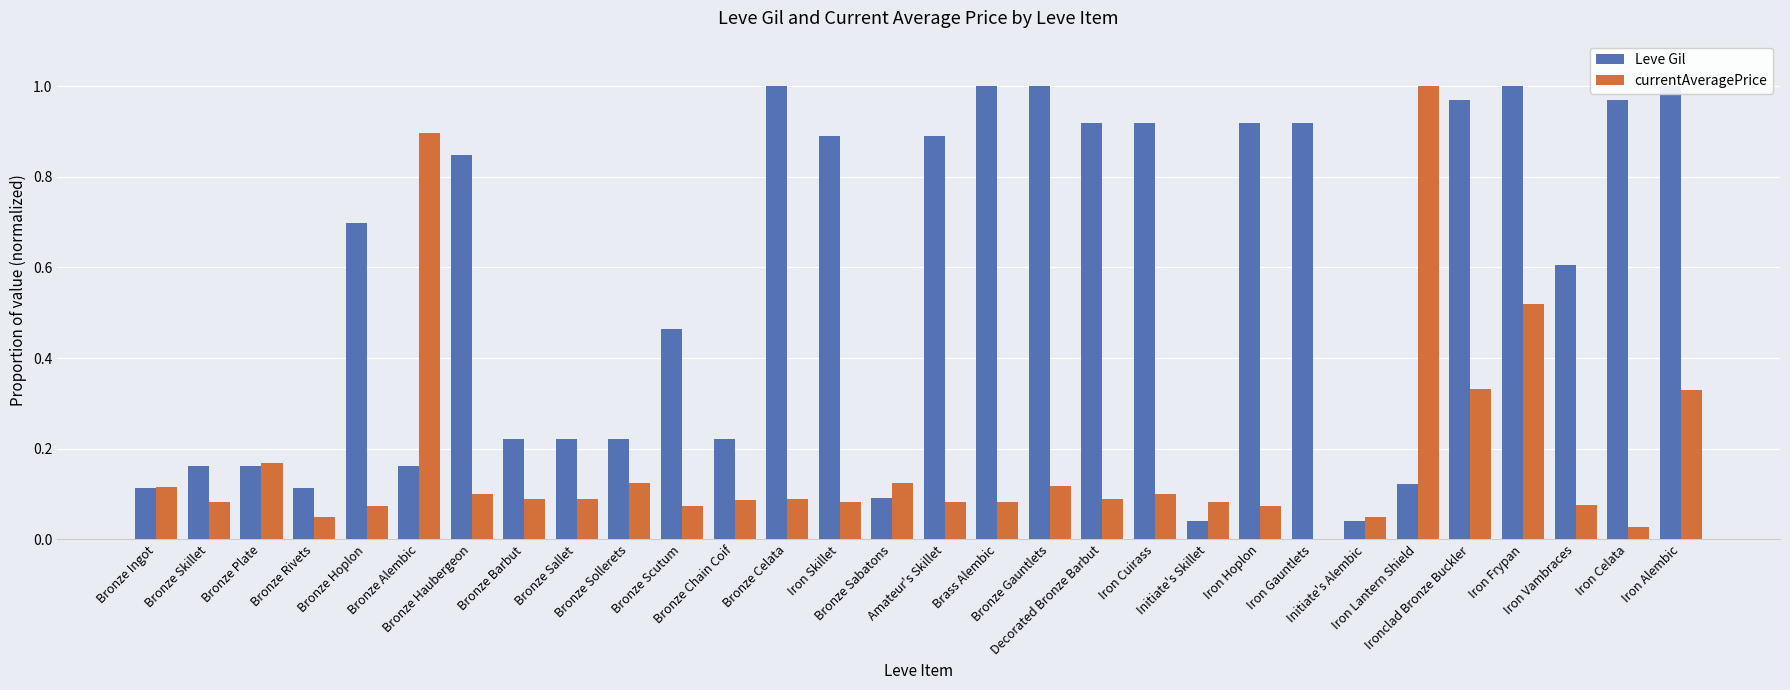

Which series has the largest range (max minus min)?

currentAveragePrice